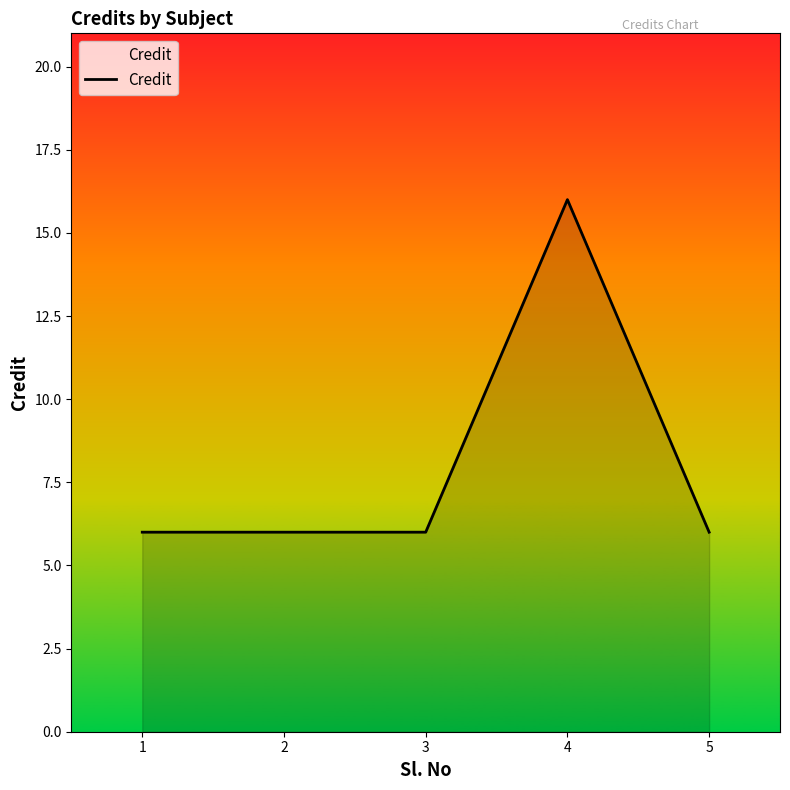

Approximately how many times larger is the value at 5 compared to 1?

1.0